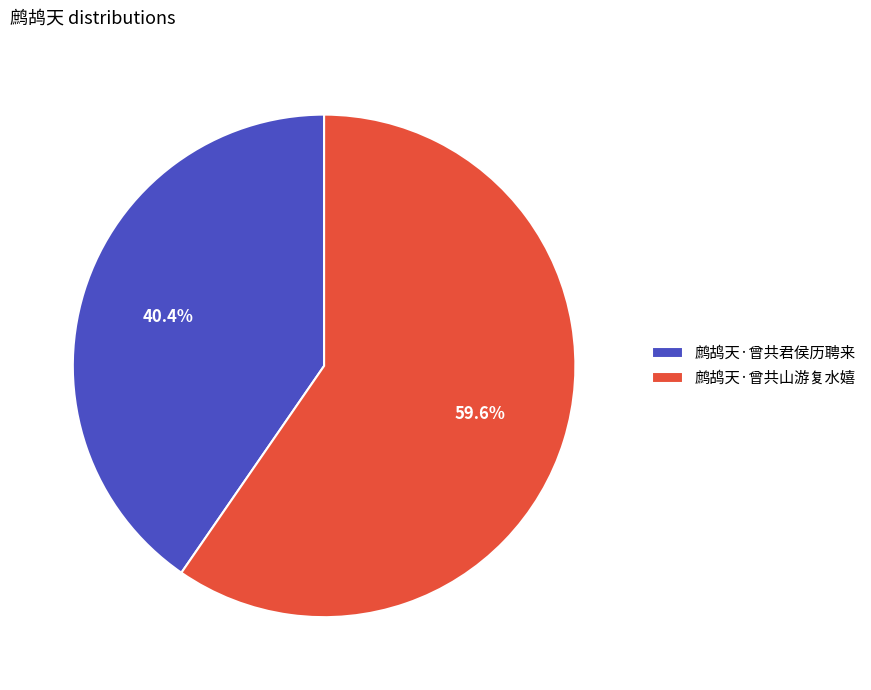

What is the ratio of the value at 鹧鸪天·曾共山游复水嬉 to the value at 鹧鸪天·曾共君侯历聘来?

1.5